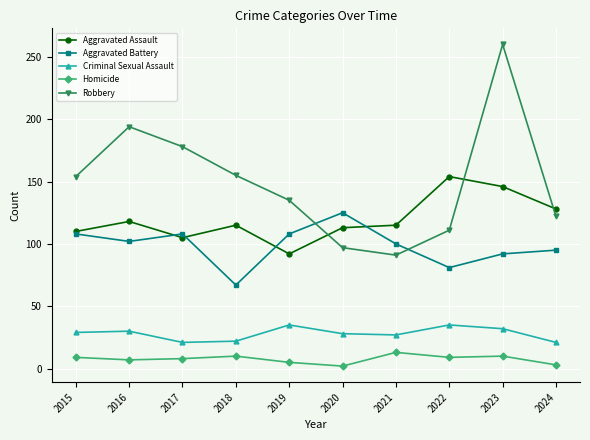

List the series in order of their peak value, highest first.

Robbery, Aggravated Assault, Aggravated Battery, Criminal Sexual Assault, Homicide